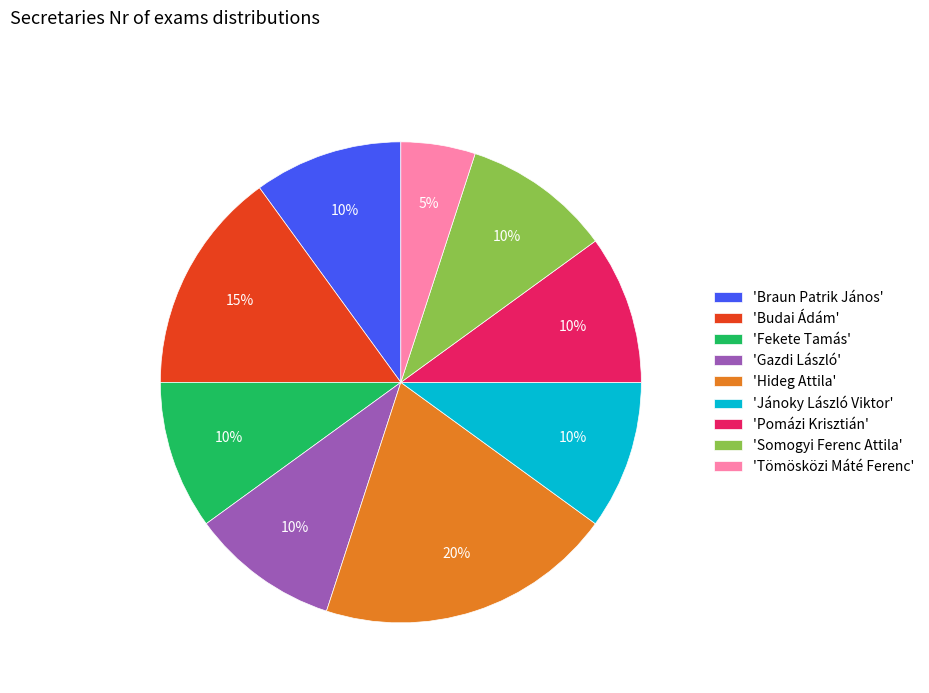

How many slices are in this pie chart?

9